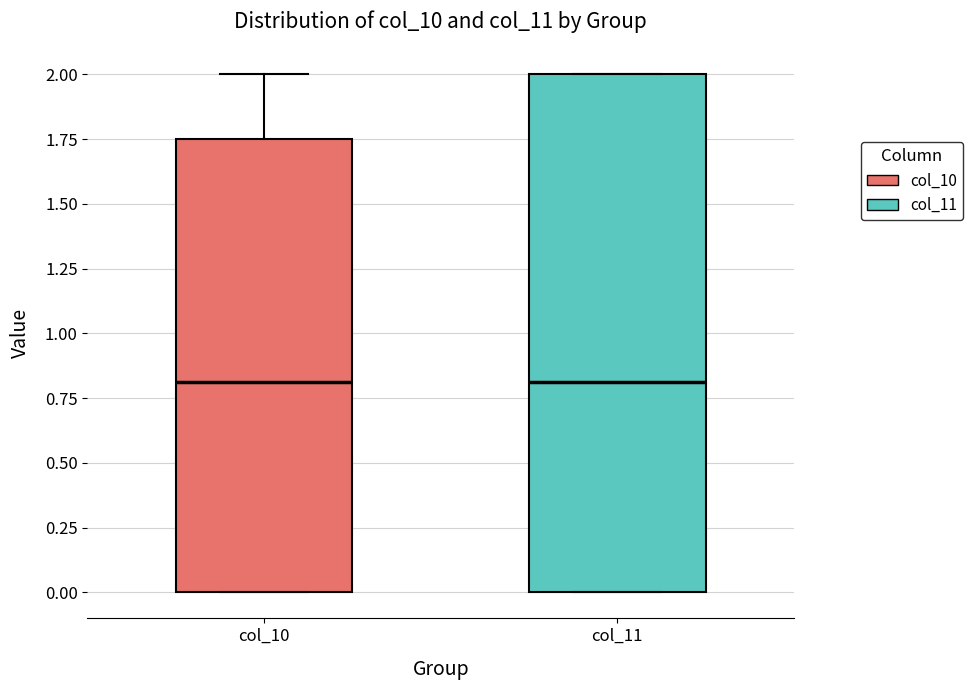

Which box is the tallest, from its lower edge to its upper edge?

col_11